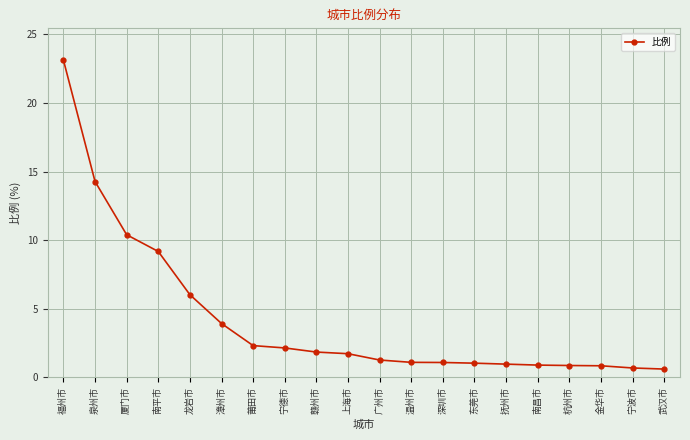

The value at 泉州市 is 14.3. True or false?

True